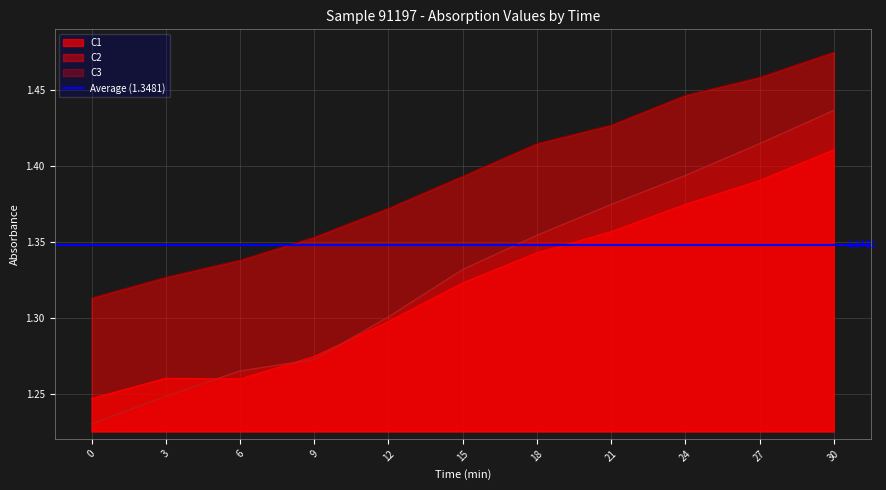

Read the C2 value at 3.

1.3